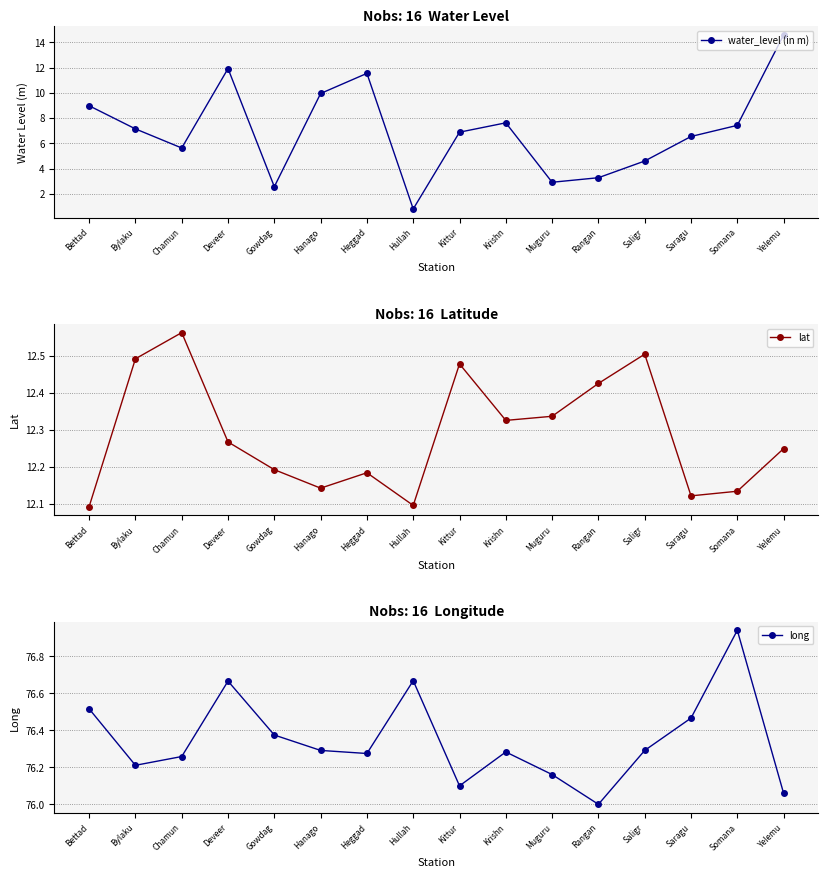

At Chamun, list the series in order from smallest to largest.

water_level (in m), lat, long